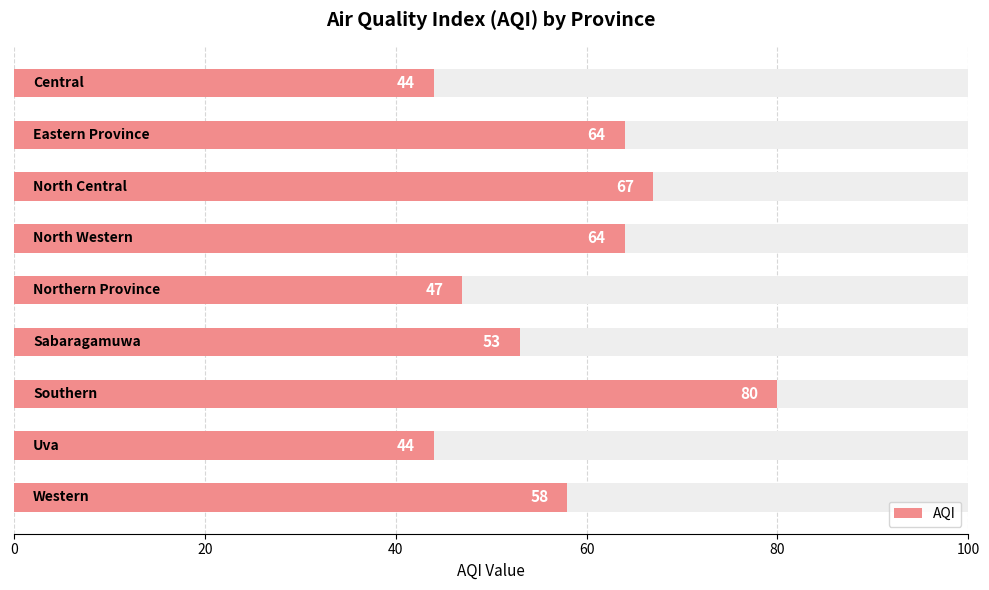

What is the difference between the values at 80 and 7?

3